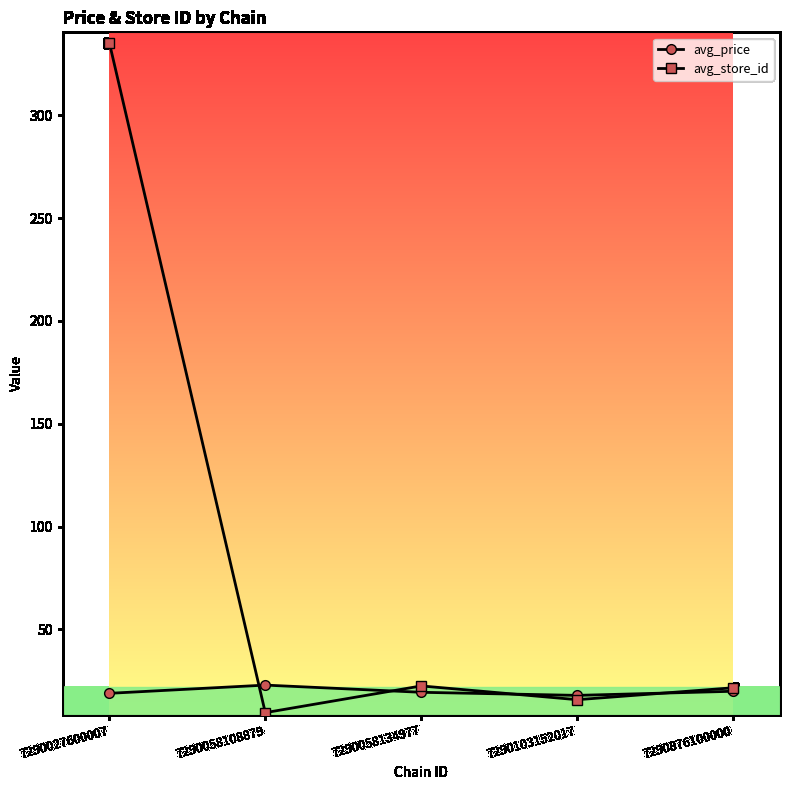

How many lines are shown in the chart?

2